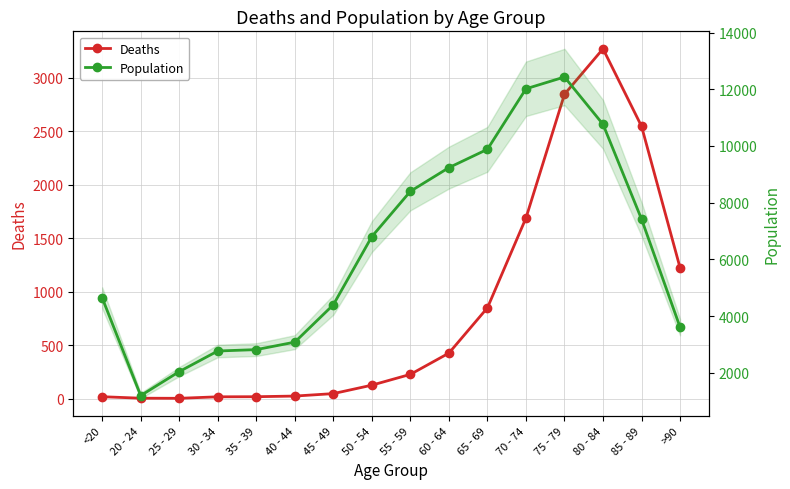

Rank the series at 85 - 89 from highest to lowest value.

Population, Deaths